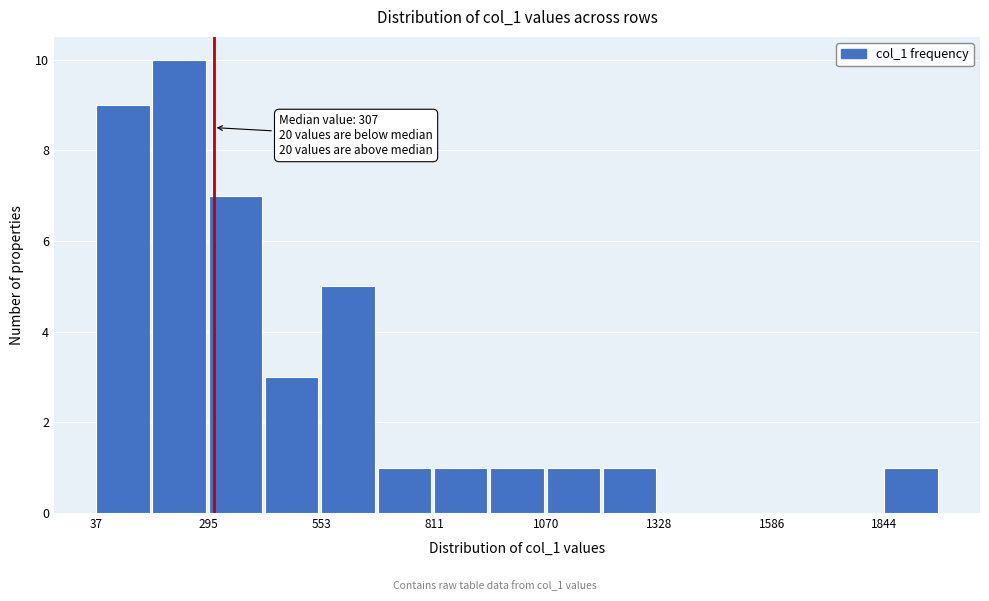

Around what value on the x-axis is the tallest bar? Give the approximate position of its centre, as read against the axis.

250